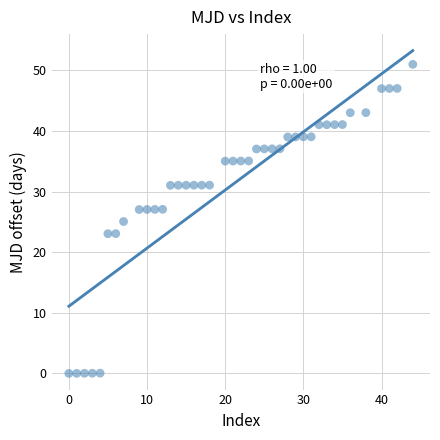

What is the range of X values (max minus min)?

44.0